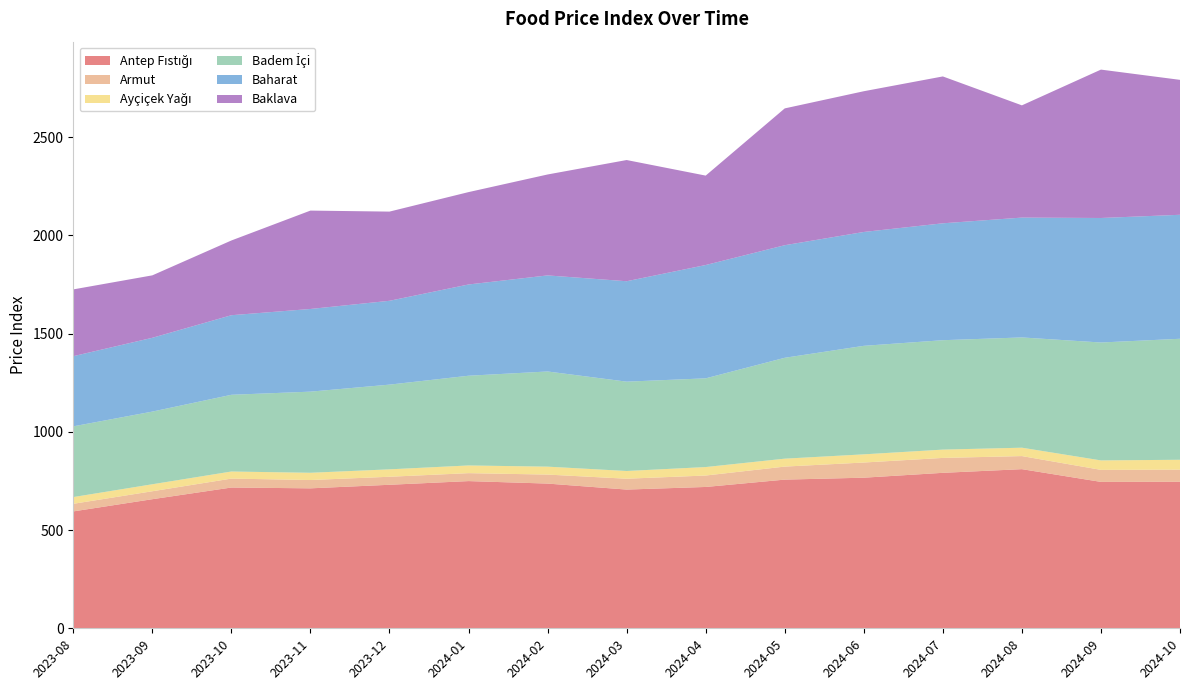

Reading left to right, list all the values displayed in this chart.

Antep Fıstığı: 2023-08=594.9	2023-09=657.0	2023-10=716.4	2023-11=712.2	2023-12=730.3	2024-01=749.1	2024-02=736.4	2024-03=706.0	2024-04=719.2	2024-05=756.6	2024-06=766.4	2024-07=791.2	2024-08=809.8	2024-09=745.0	2024-10=745.7
Armut: 2023-08=38.6	2023-09=40.4	2023-10=45.4	2023-11=42.3	2023-12=40.8	2024-01=40.4	2024-02=45.8	2024-03=55.2	2024-04=58.2	2024-05=66.2	2024-06=77.2	2024-07=75.8	2024-08=66.5	2024-09=61.2	2024-10=61.7
Ayçiçek Yağı: 2023-08=34.3	2023-09=35.6	2023-10=36.1	2023-11=36.9	2023-12=37.8	2024-01=39.2	2024-02=40.3	2024-03=39.3	2024-04=43.1	2024-05=40.4	2024-06=41.6	2024-07=42.3	2024-08=42.7	2024-09=48.1	2024-10=50.3
Badem İçi: 2023-08=359.9	2023-09=369.8	2023-10=390.5	2023-11=412.9	2023-12=431.1	2024-01=456.6	2024-02=484.4	2024-03=454.7	2024-04=451.5	2024-05=513.4	2024-06=552.2	2024-07=556.8	2024-08=561.1	2024-09=600.1	2024-10=615.8
Baharat: 2023-08=357.0	2023-09=375.6	2023-10=405.0	2023-11=420.8	2023-12=426.7	2024-01=464.4	2024-02=488.9	2024-03=511.0	2024-04=576.7	2024-05=572.9	2024-06=579.4	2024-07=594.9	2024-08=609.9	2024-09=633.6	2024-10=631.0
Baklava: 2023-08=339.9	2023-09=317.8	2023-10=380.3	2023-11=500.6	2023-12=453.8	2024-01=470.1	2024-02=513.6	2024-03=616.8	2024-04=455.0	2024-05=696.2	2024-06=716.2	2024-07=747.4	2024-08=571.1	2024-09=755.1	2024-10=686.6